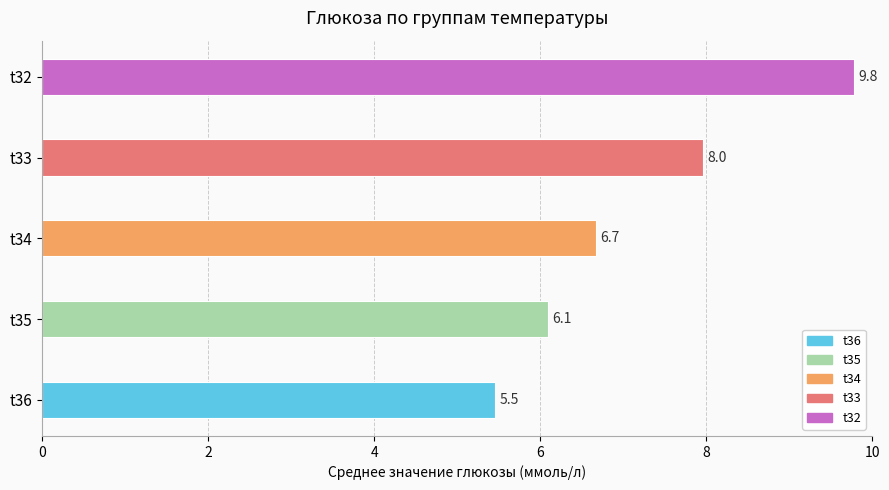

Which has a higher value, t32 or t34?

t32